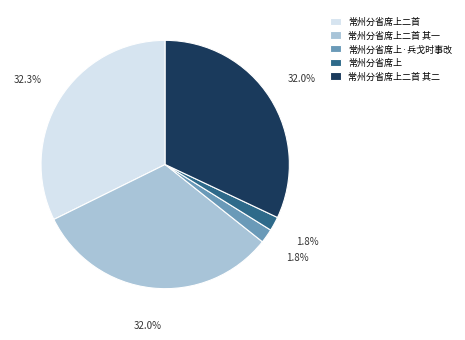

How many slices are in this pie chart?

5